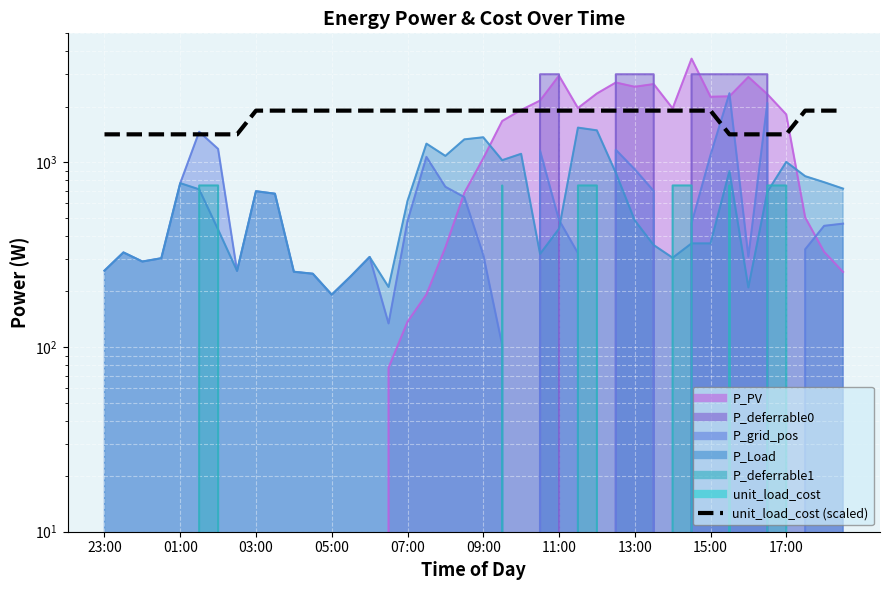

What is the value of the 18th point from the left?

1907